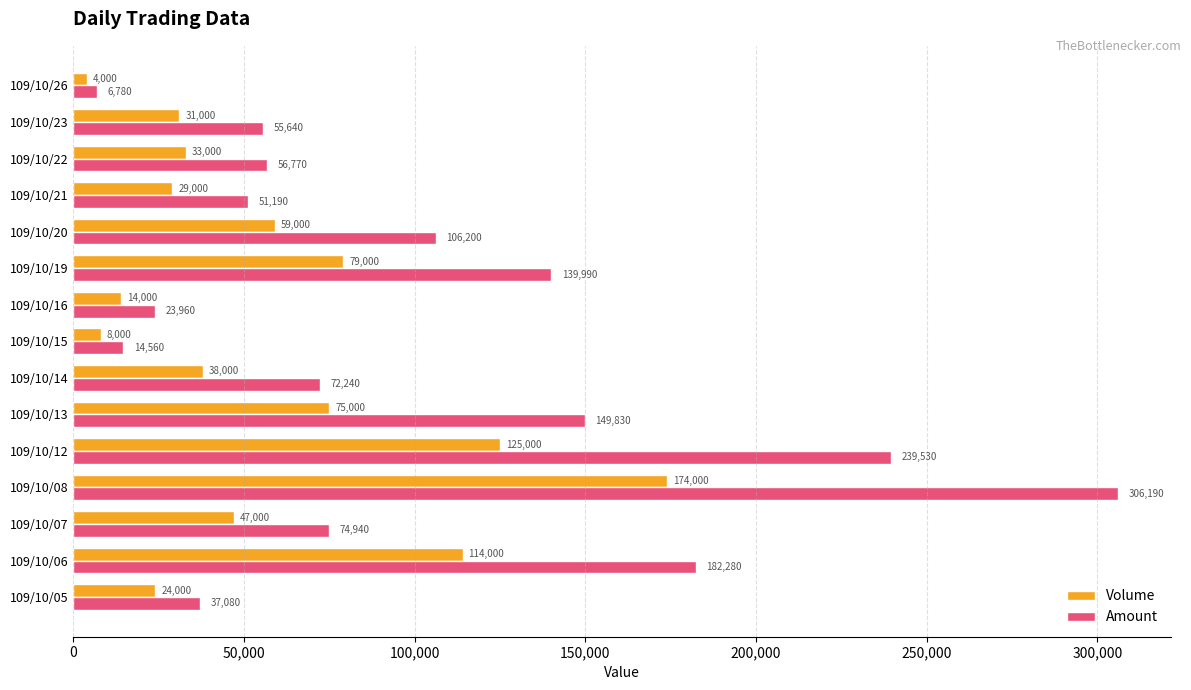

What is the difference between the maximum and minimum values in the Amount series?

299410